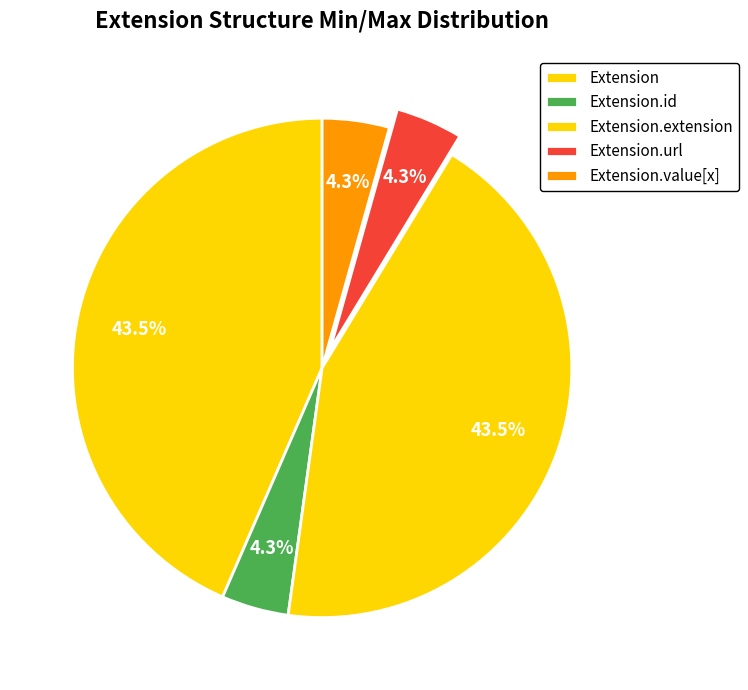

How many segments does this pie chart have?

5